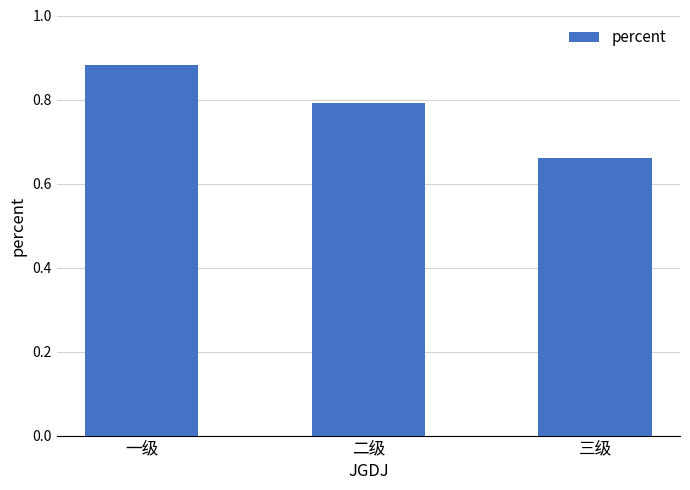

What is the sum of all values?

2.3